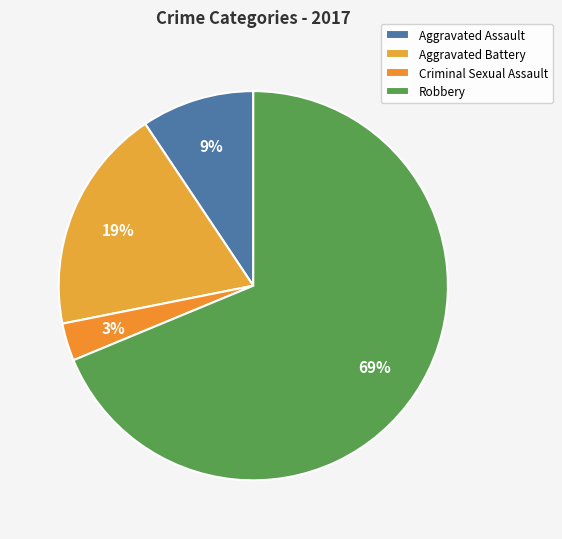

How many slices are in this pie chart?

4